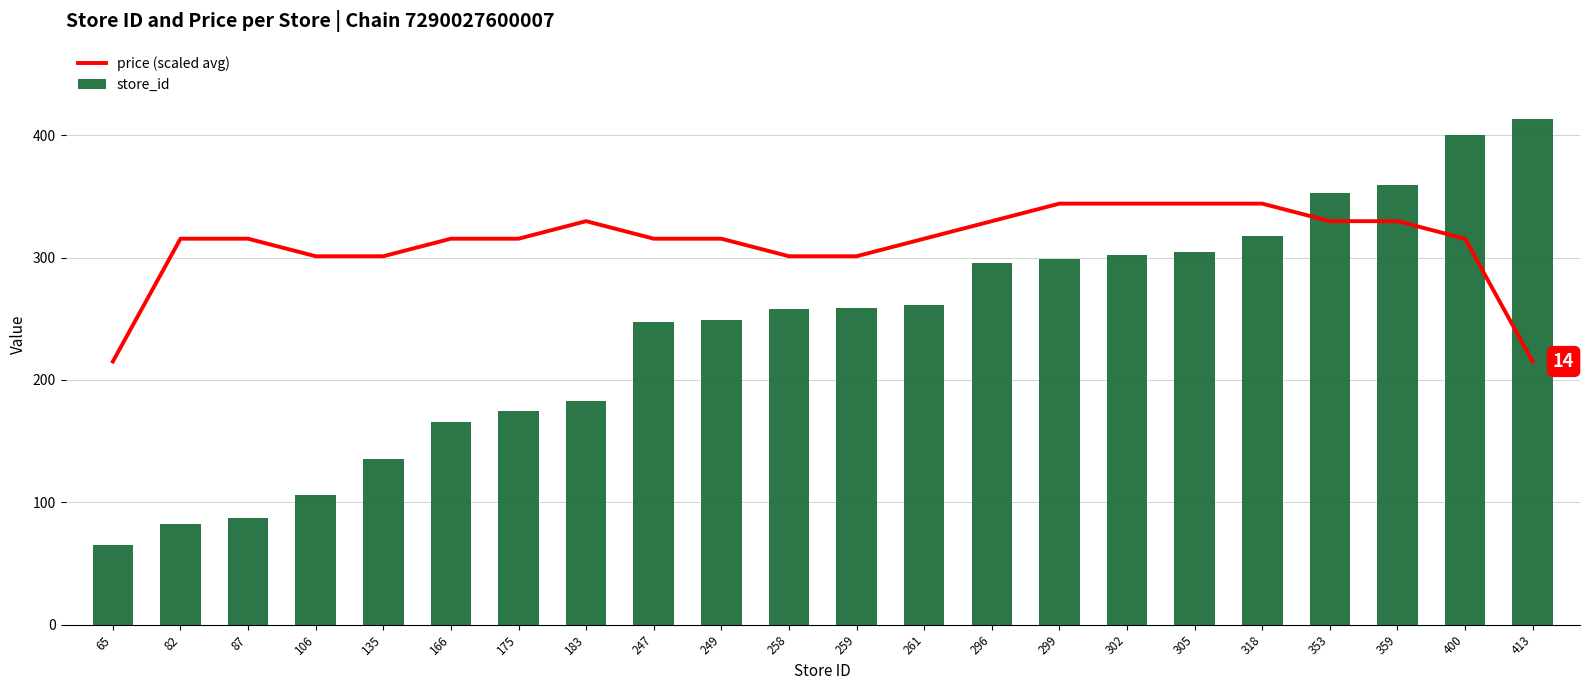

What is the difference between the maximum and minimum values in the price (scaled avg) series?

129.1